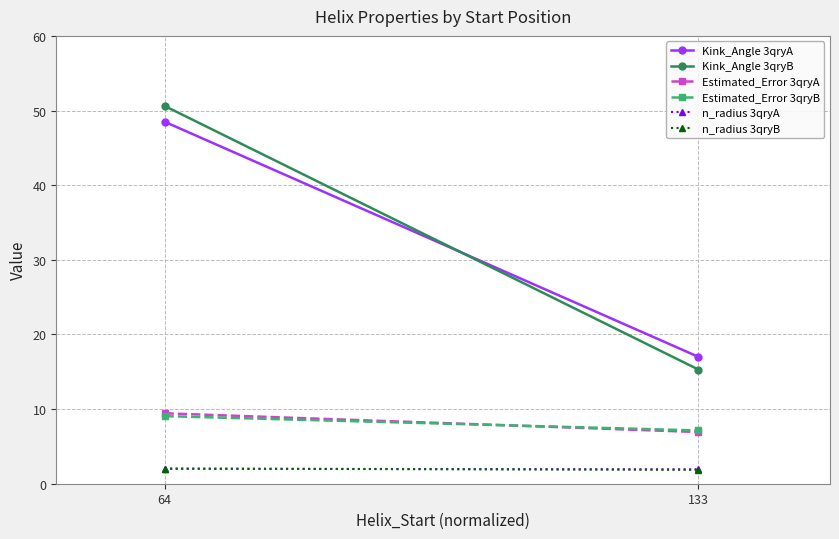

What is the maximum value shown in the chart?

50.6